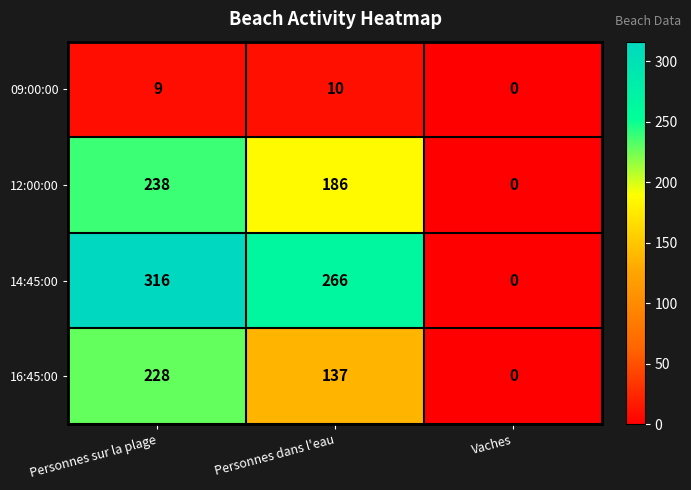

The value of 16:45:00 at Vaches is -94. True or false?

False